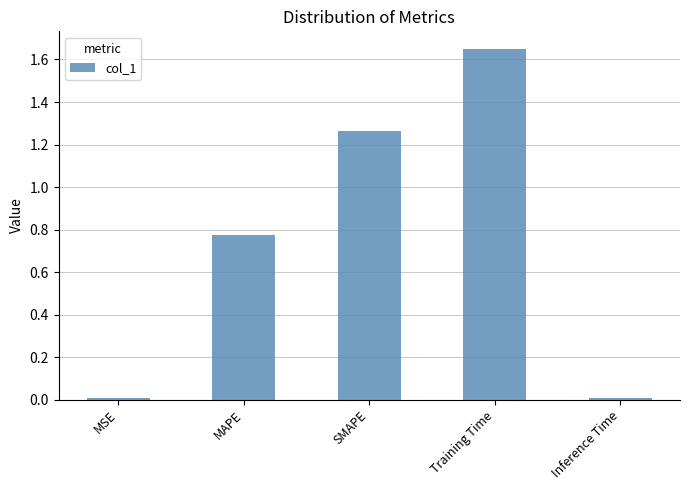

How many distinct data groups are displayed?

1